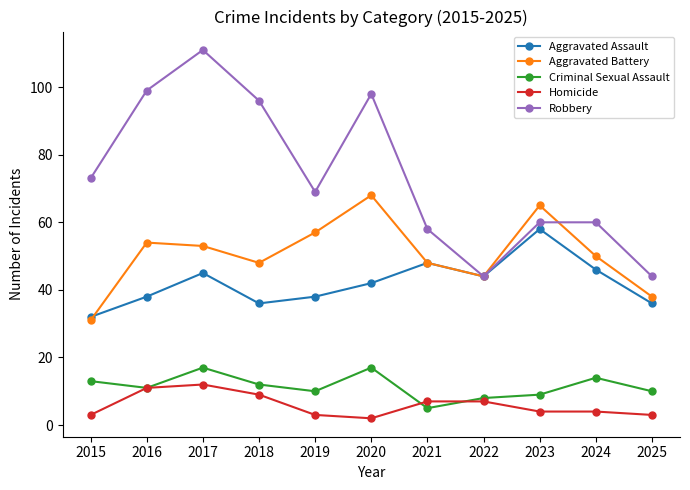

Rank the series by their maximum value, from highest to lowest.

Robbery, Aggravated Battery, Aggravated Assault, Criminal Sexual Assault, Homicide